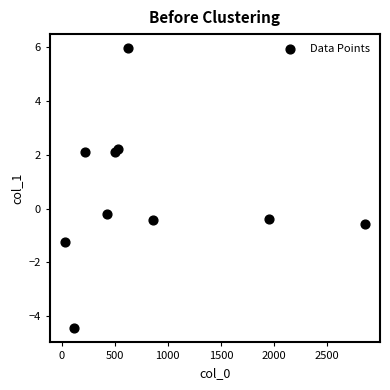

What is the average Y value?

0.5